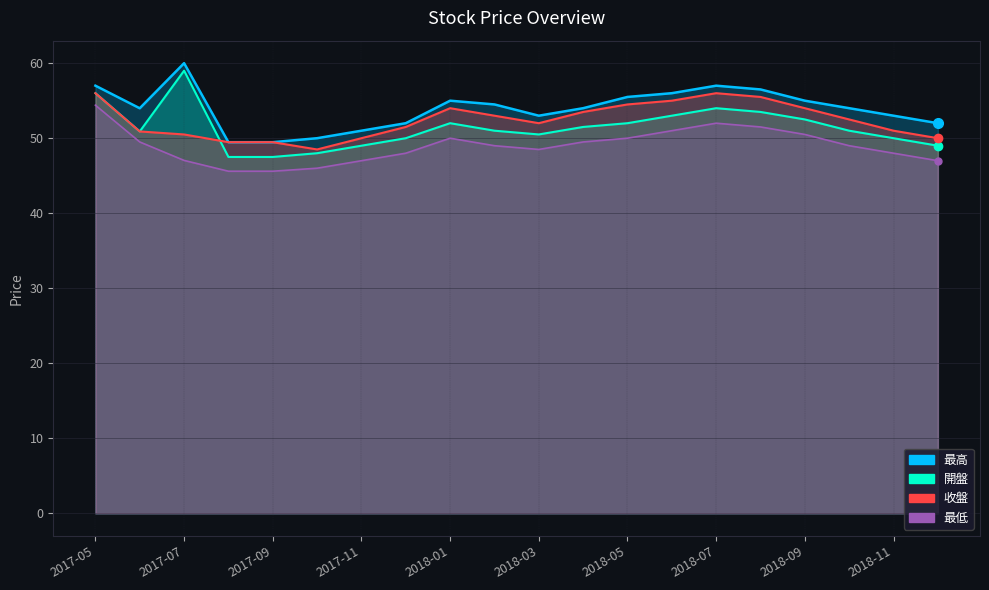

List the series in order of their peak value, highest first.

最高, 開盤, 收盤, 最低